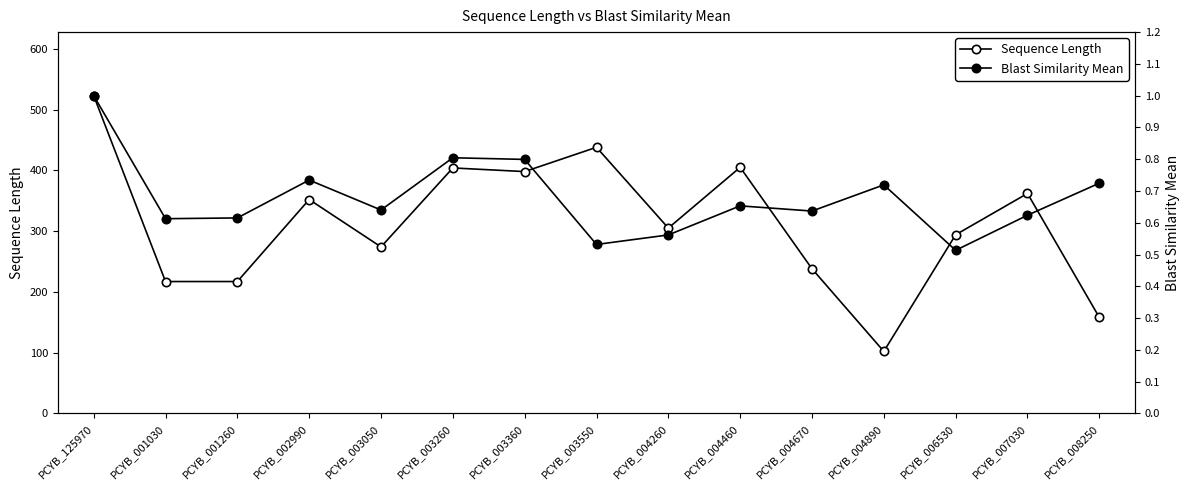

True or false: Blast Similarity Mean and Sequence Length intersect in this chart.

False